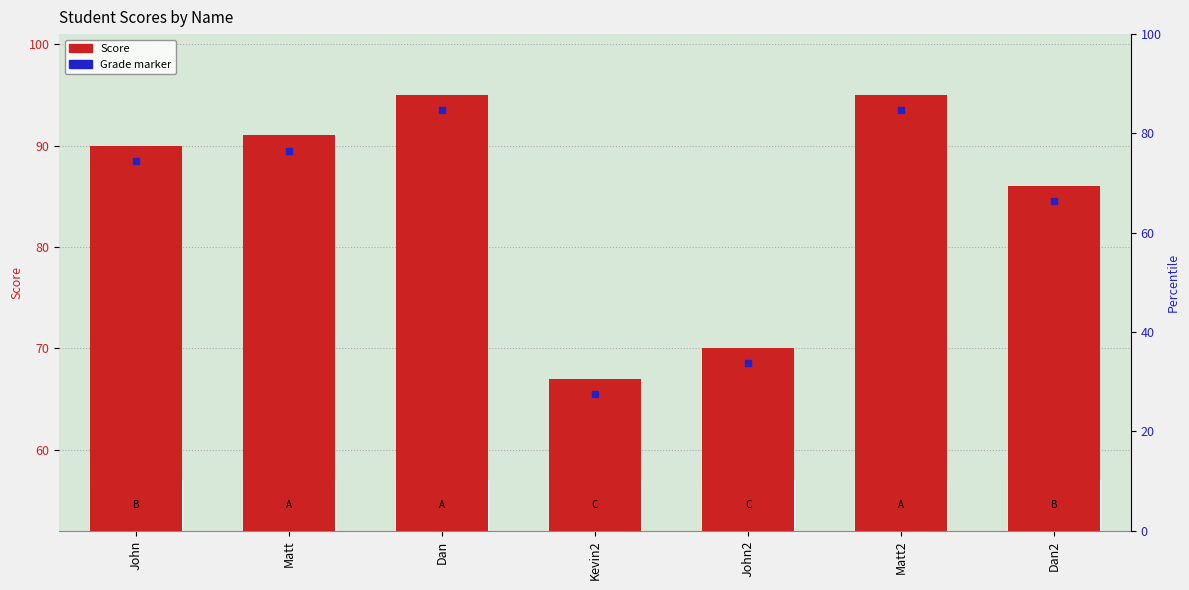

What is the difference between the maximum and second lowest values?

25